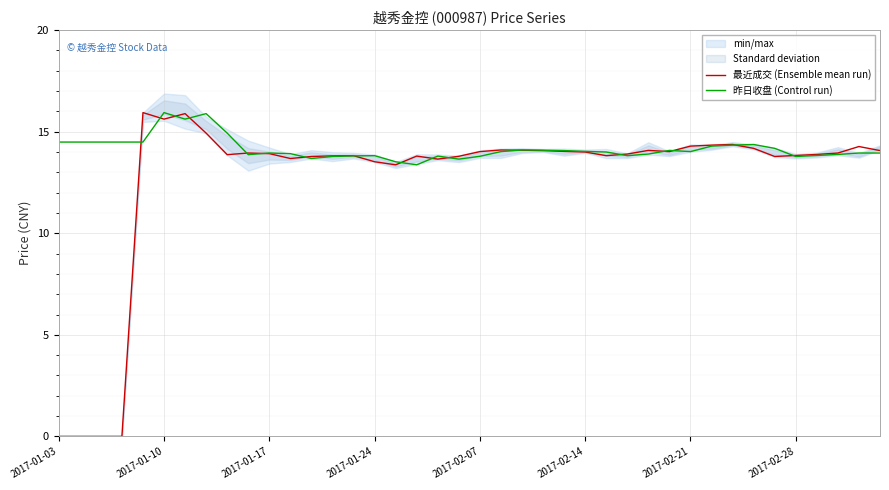

The 昨日收盘 (Control run) series shows 5.8 at 2017-01-24. True or false?

False